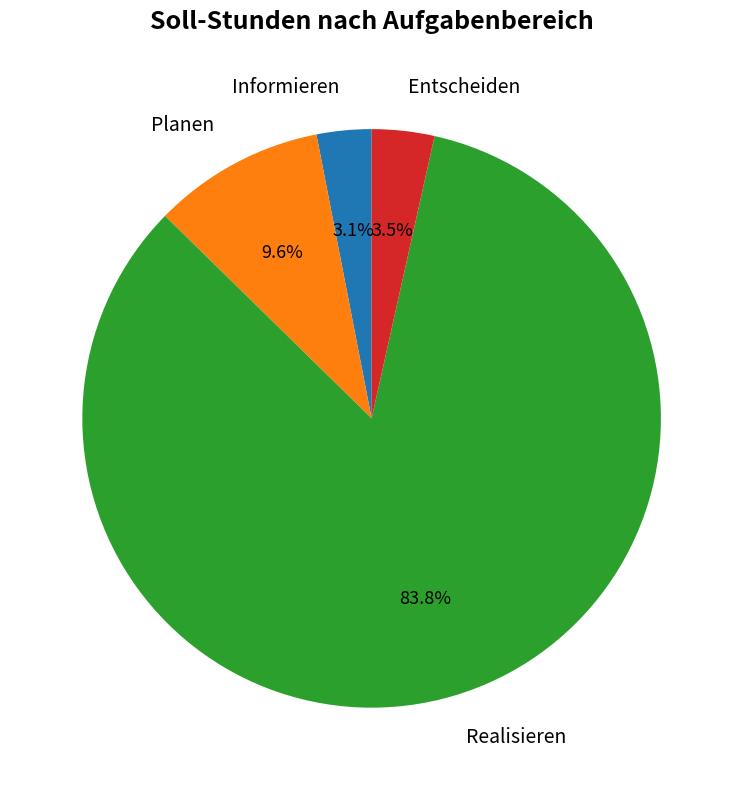

What is the majority slice?

Realisieren